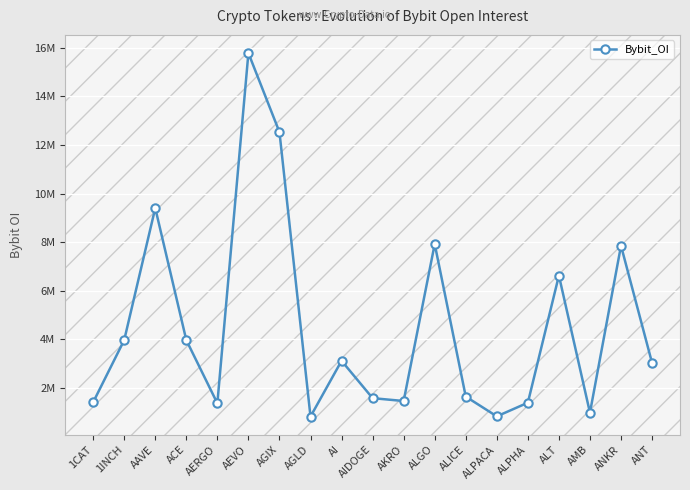

How many points are lower than both their immediate neighbors (excluding endpoints)?

5